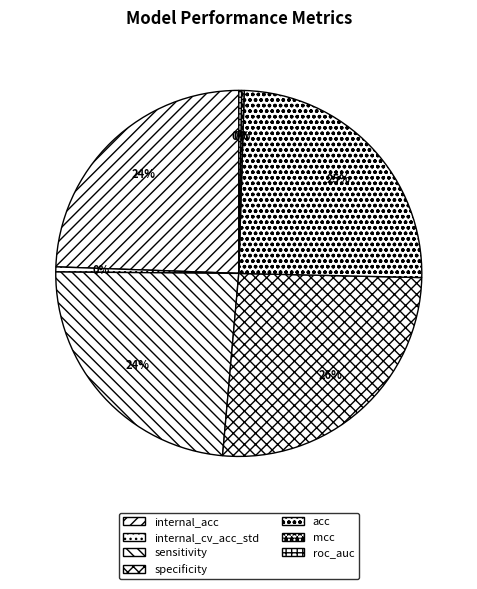

True or false: mcc accounts for 0% of the total.

True